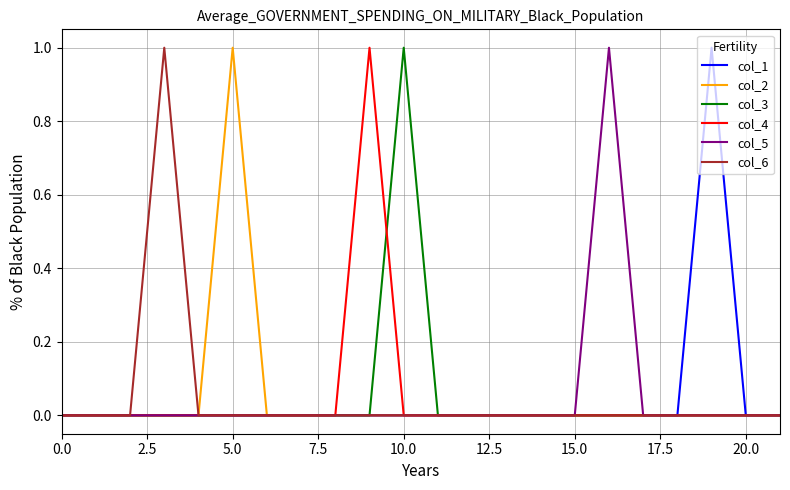

What is the difference between the maximum and minimum values in the col_4 series?

1